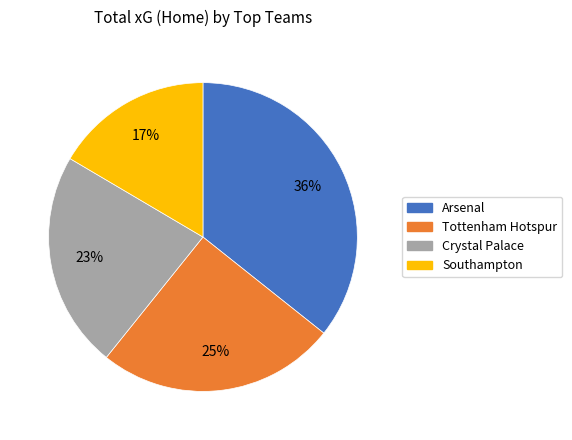

To the nearest percent, what is the difference between the largest and smallest slice percentages?

19%